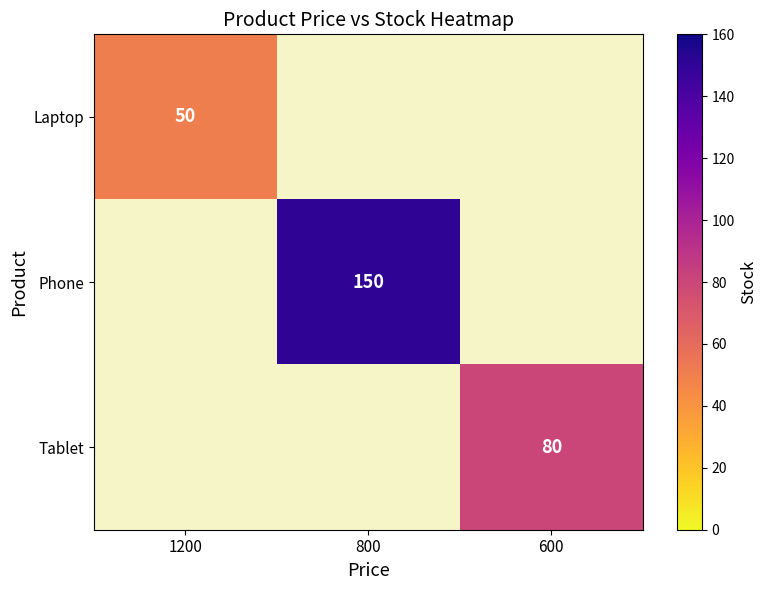

At how many categories does at least one series exceed 55?

2